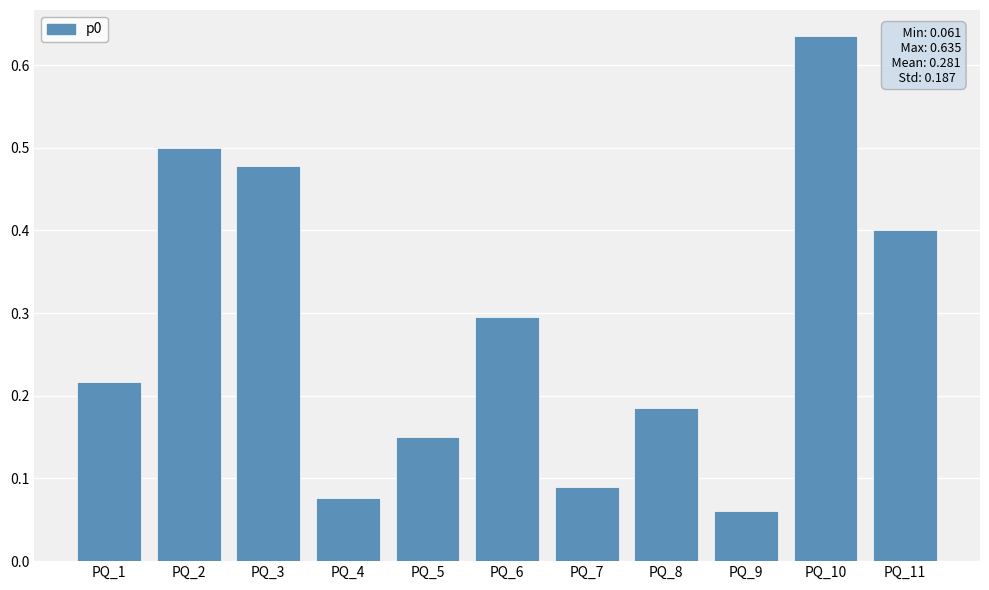

What is the value of the 11th bar from the left?

0.4